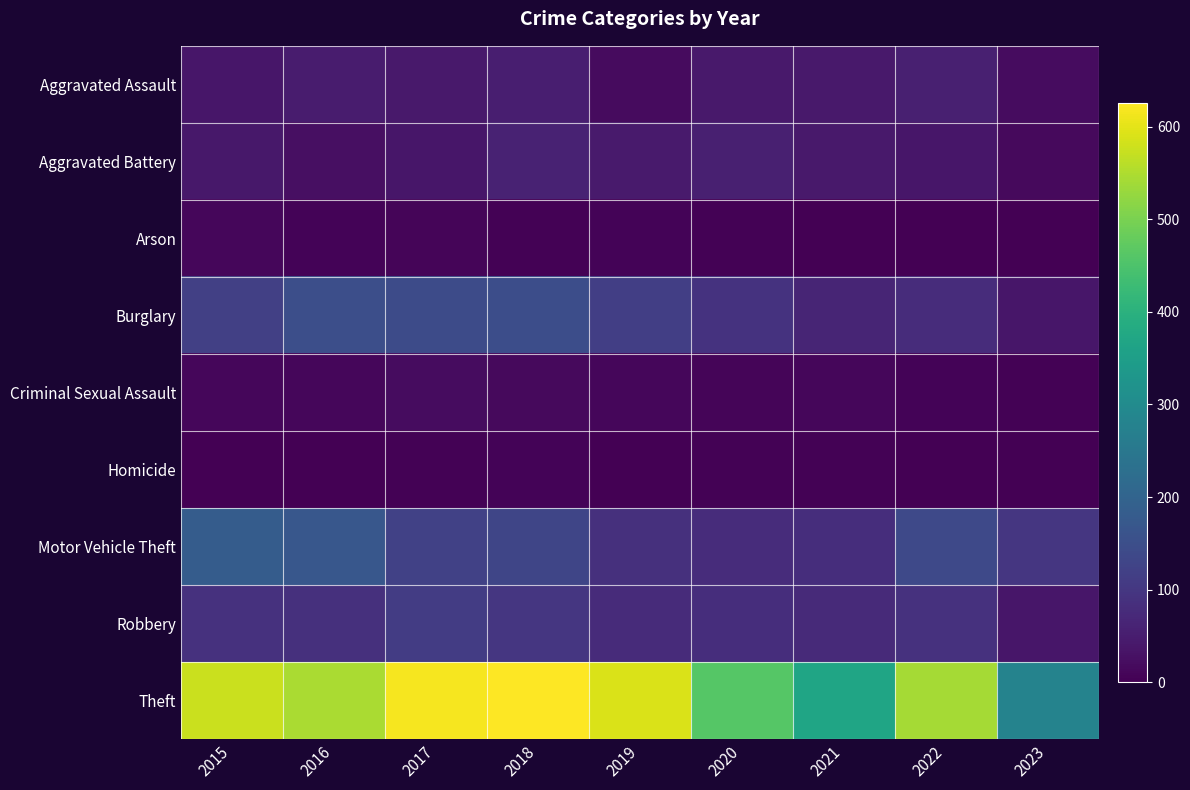

List the series in order of their peak value, highest first.

Theft, Motor Vehicle Theft, Burglary, Robbery, Aggravated Battery, Aggravated Assault, Criminal Sexual Assault, Arson, Homicide